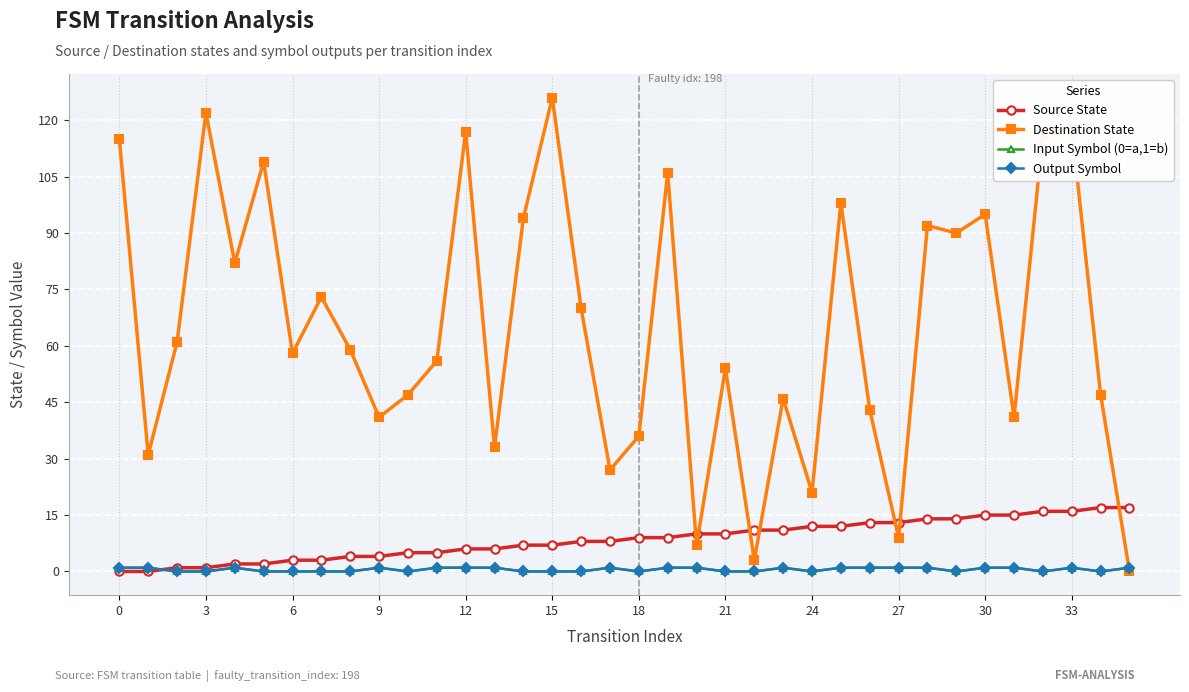

At which category is the sum across all series the highest?

33